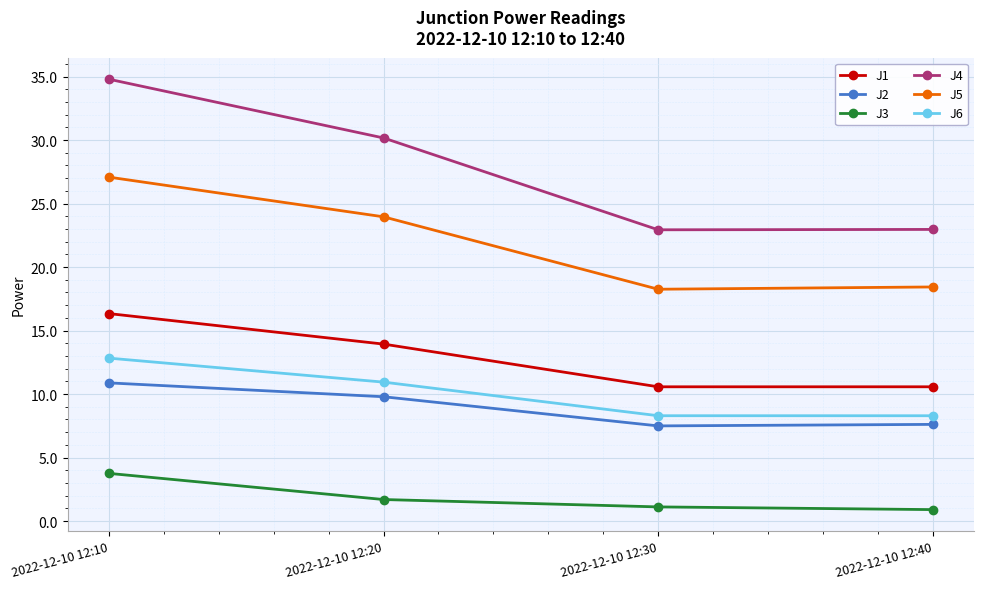

At how many categories does at least one series exceed 10?

4